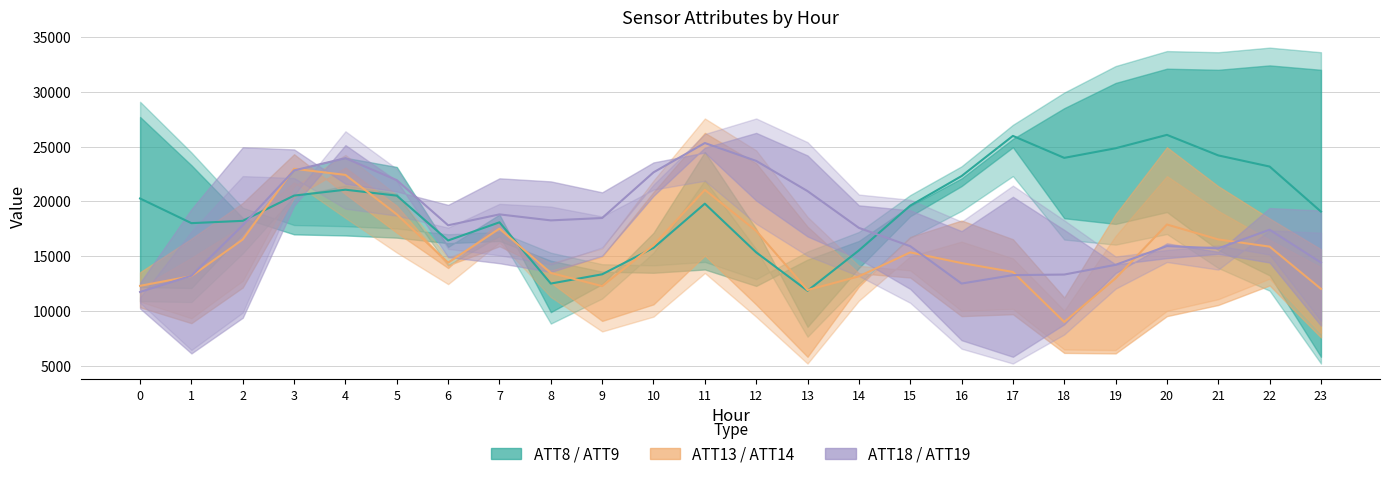

The value of ATT18 / ATT19 (Purple Band) at 23 is 4056.5. True or false?

False